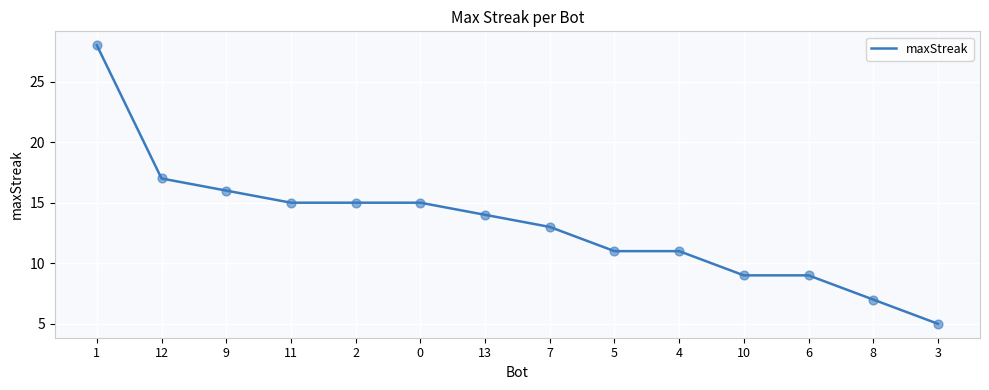

Approximately how many times larger is the value at 11 compared to 8?

2.1